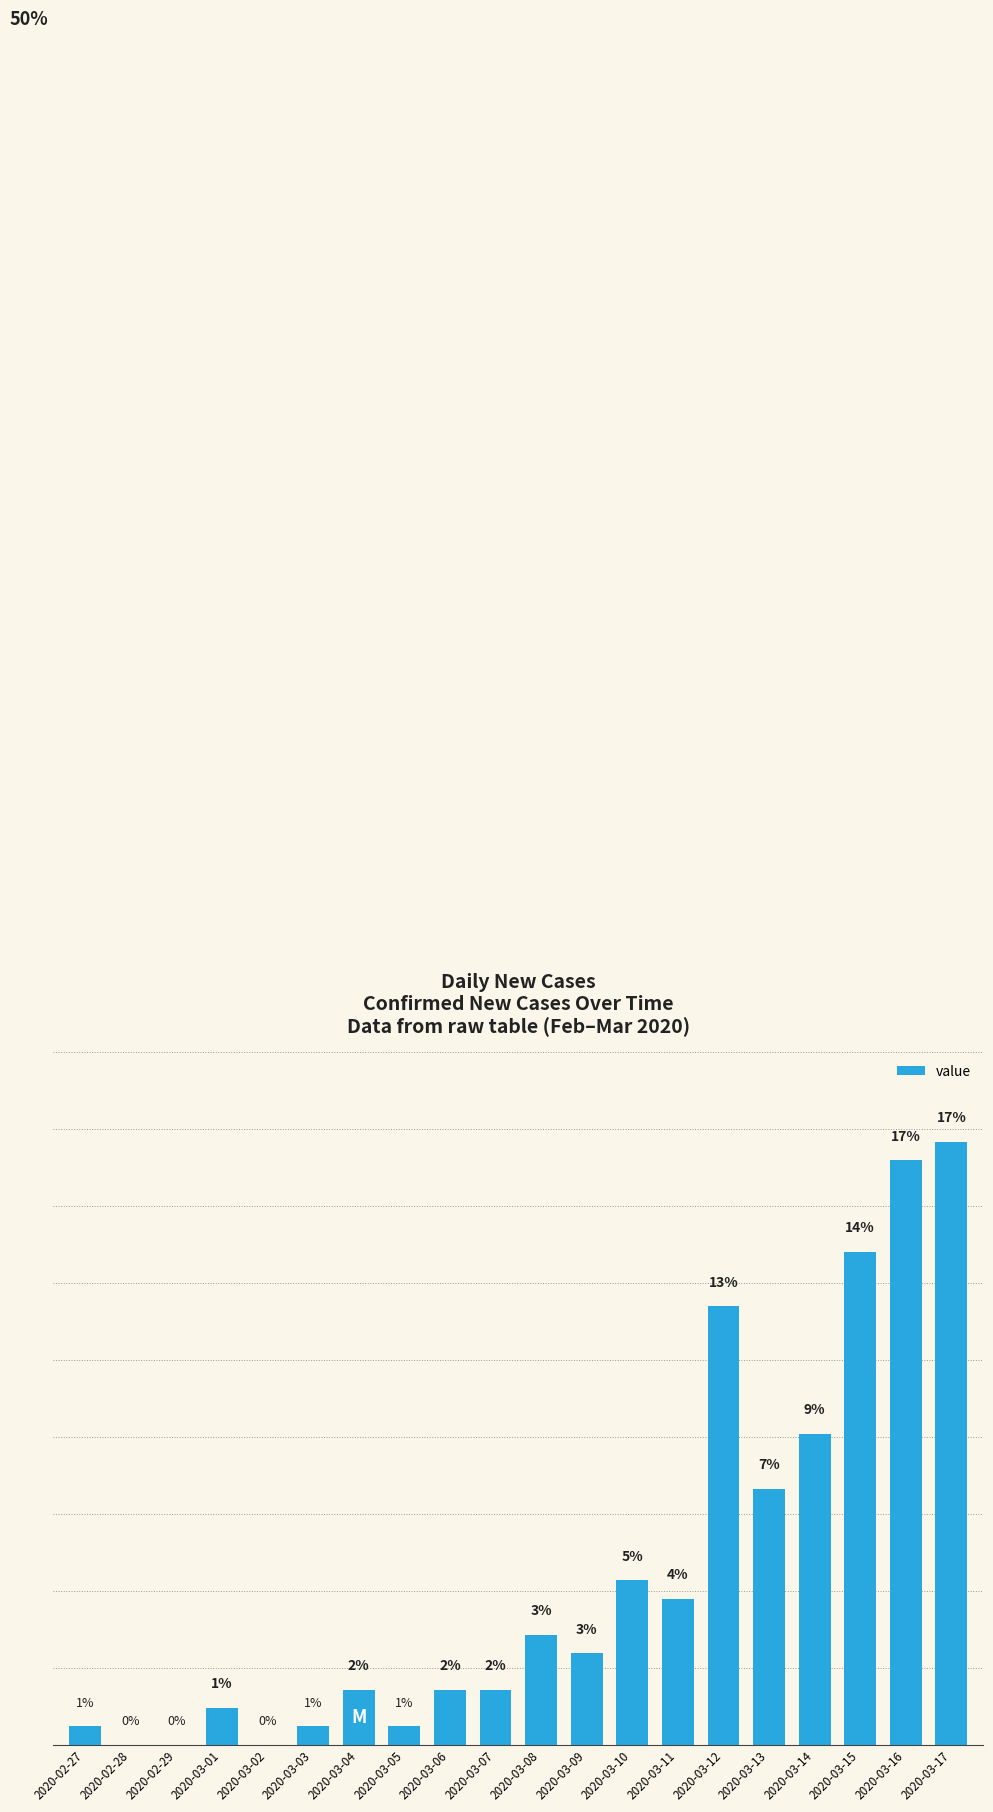

Are the bars horizontal?

No